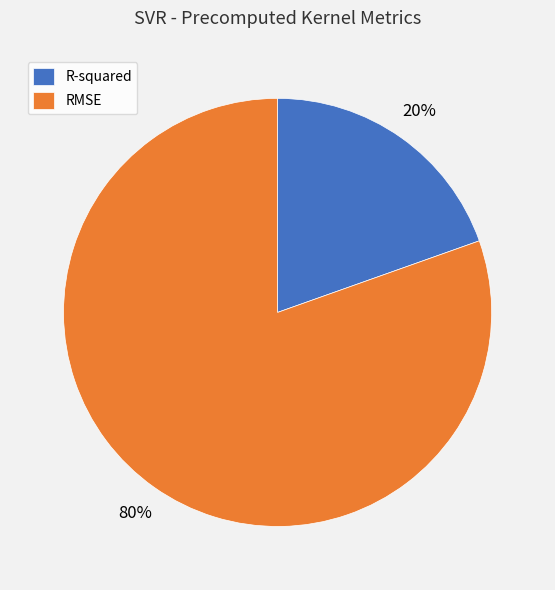

What percentage is the R-squared slice, to the nearest percent?

20%